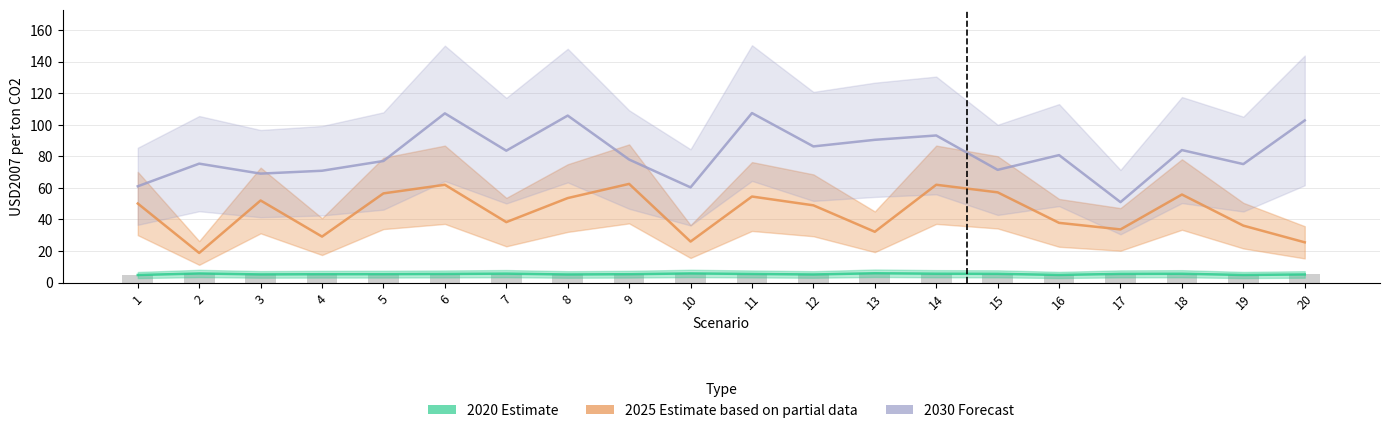

What is the average value of the 2025 (Estimate based on partial data) series?

44.6